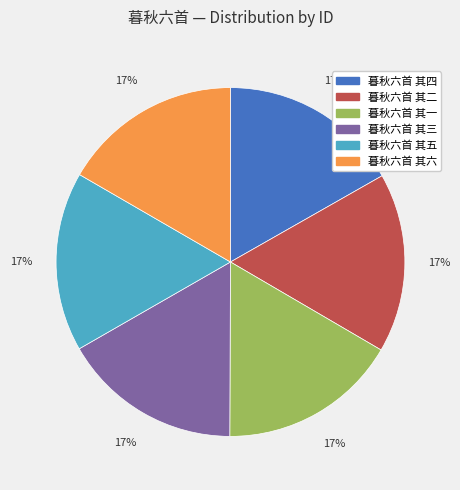

The 暮秋六首 其四 slice represents 30% of the pie. True or false?

False